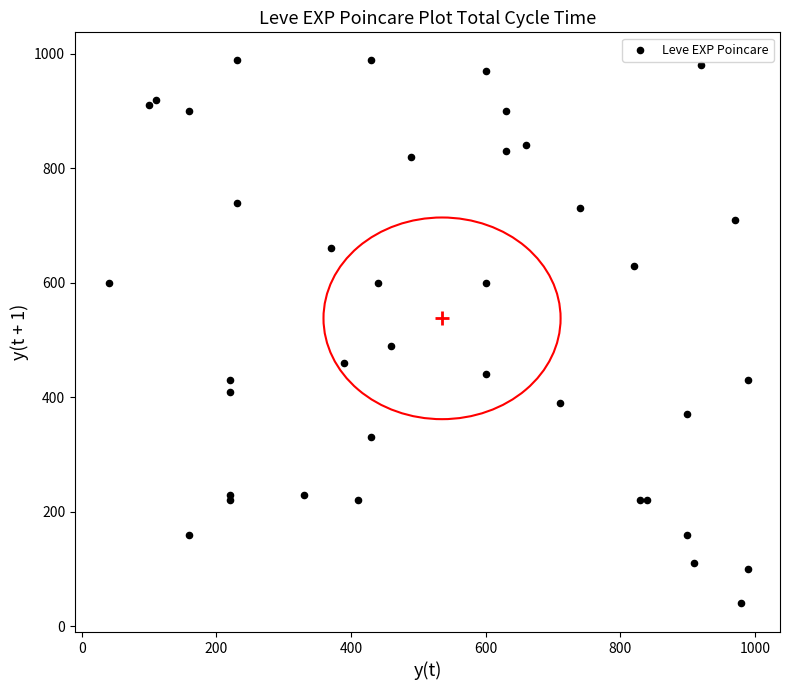

What Y value in the scatter plot is closest to 515?

490